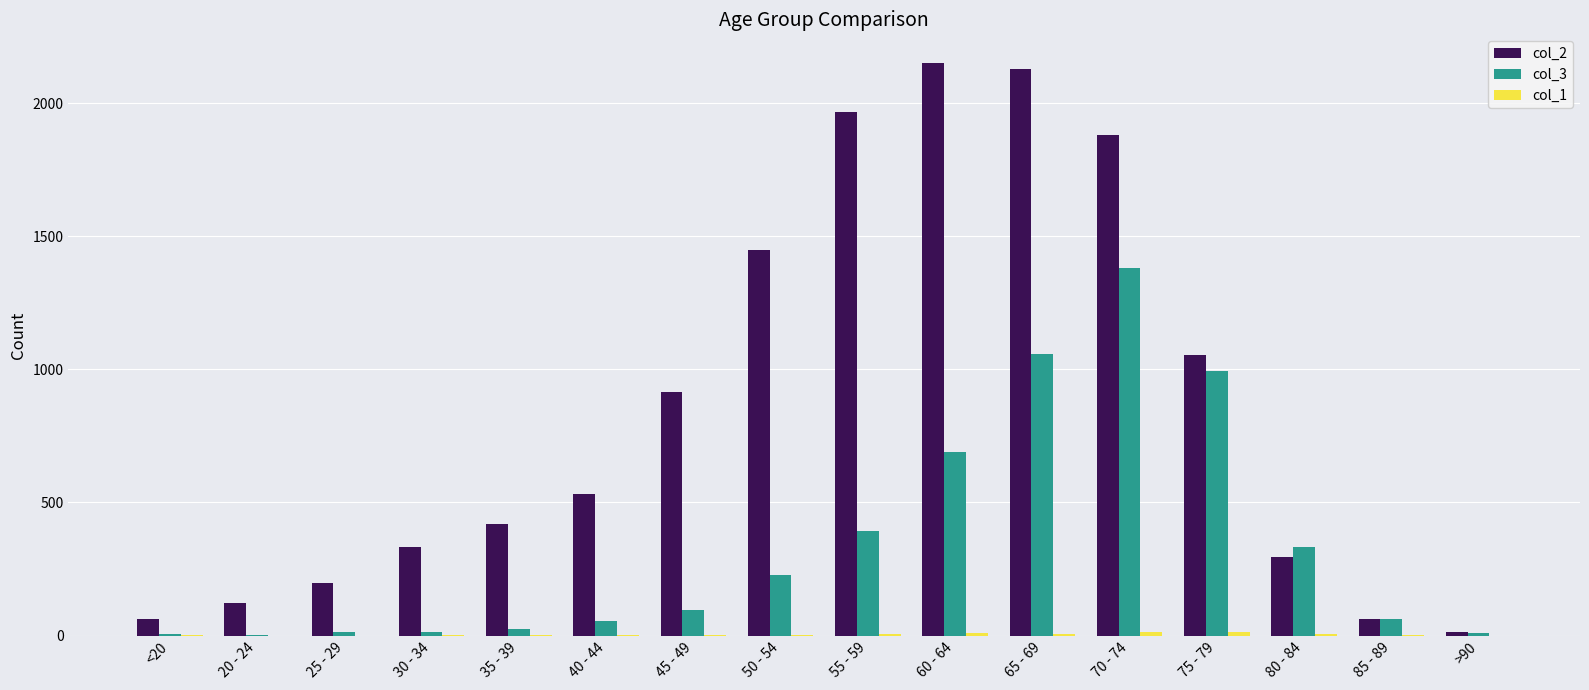

True or false: col_2 has a value of 2130 at 65 - 69.

True